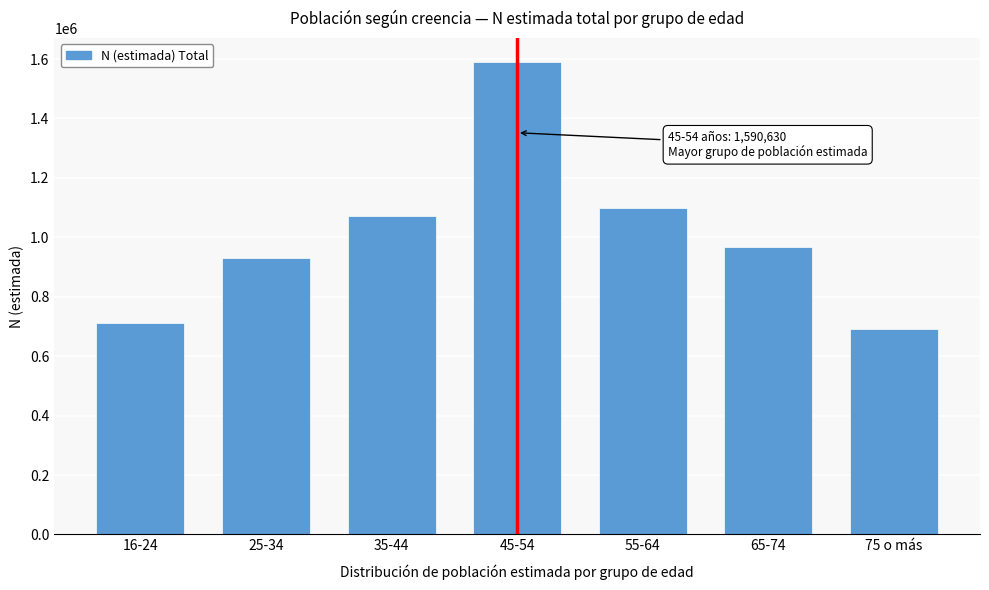

Reading left to right, transcribe all the data shown in this chart.

711113	931089	1073234	1590630	1099006	967628	692688